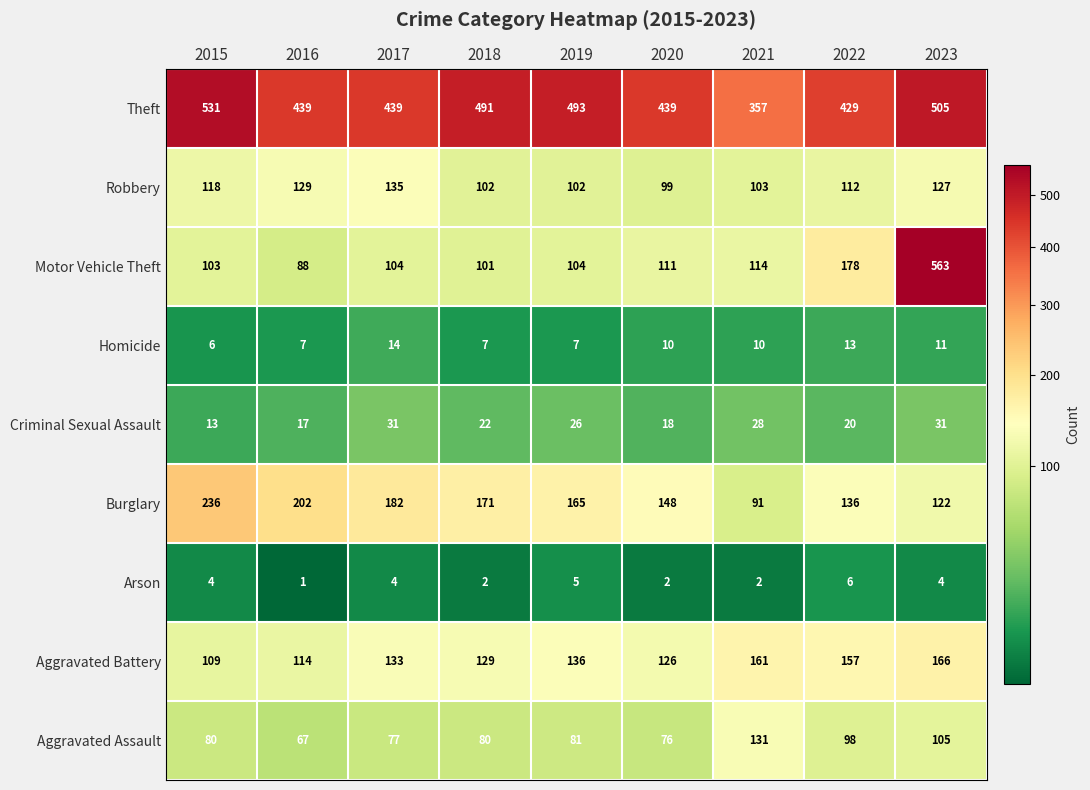

Which series has the largest total across all categories?

Theft